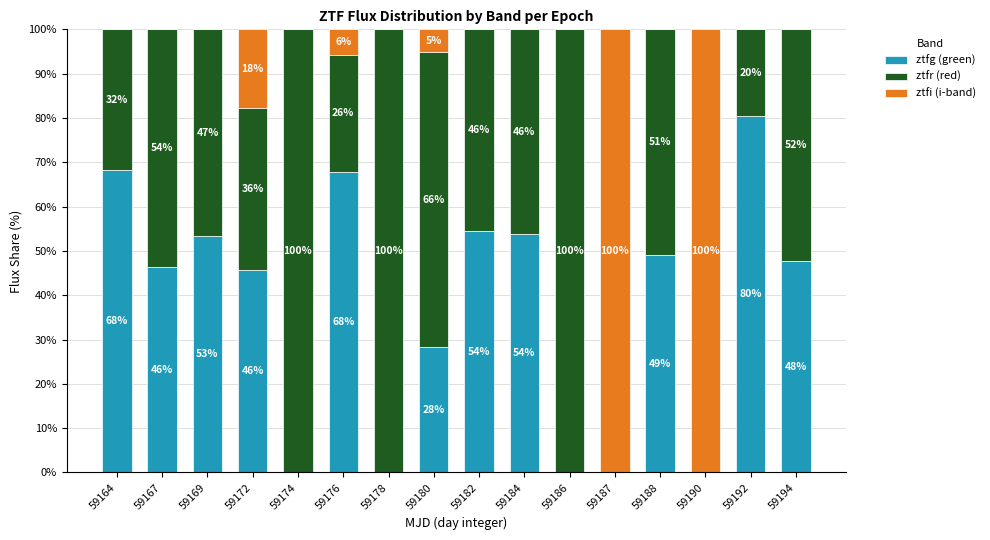

Are the bars horizontal?

No